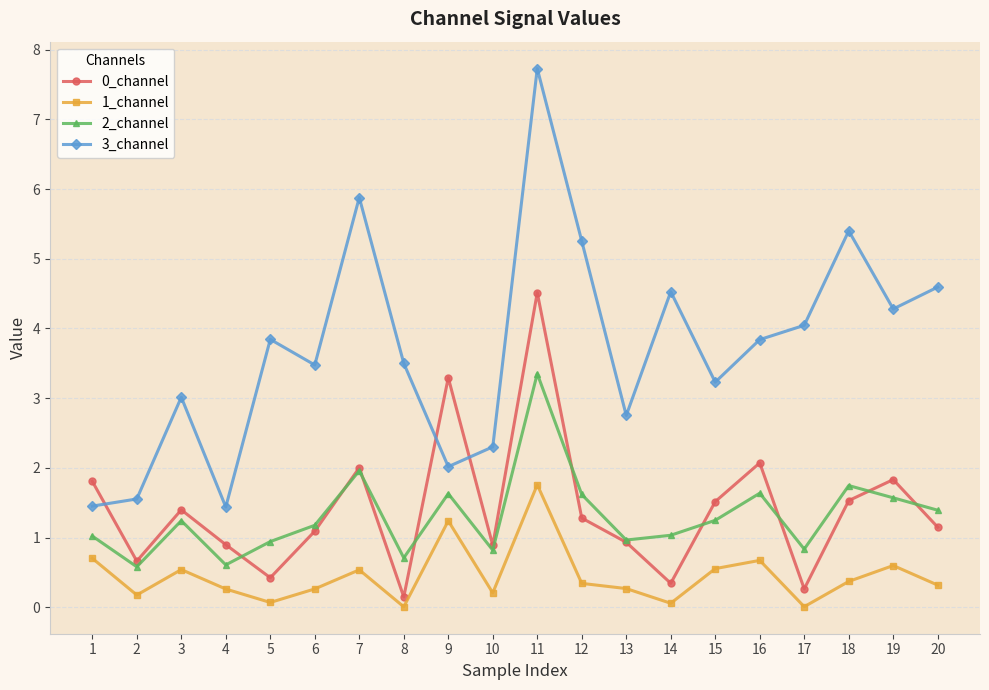

At which category is the sum across all series the highest?

11